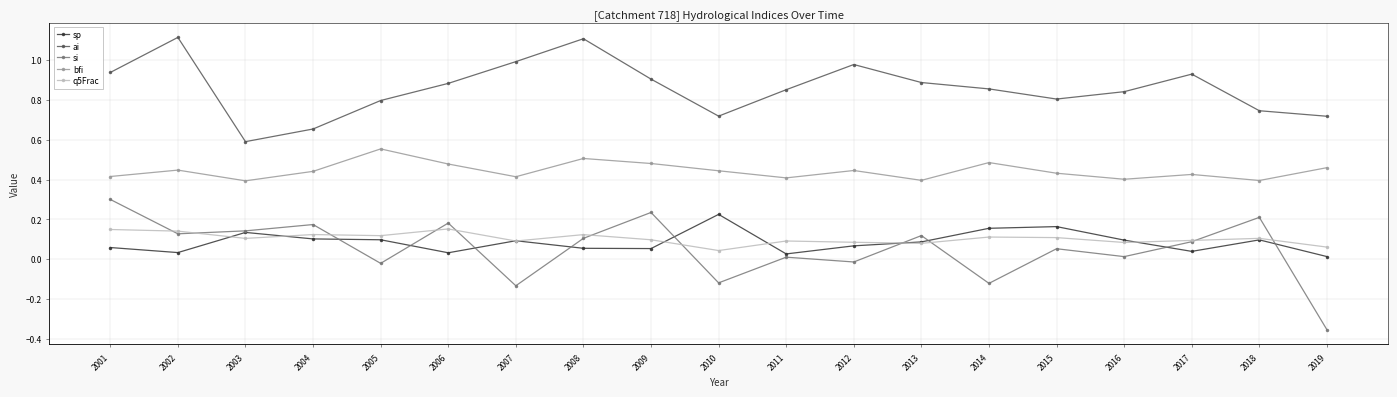

How many interior local valleys does the ai series have?

3